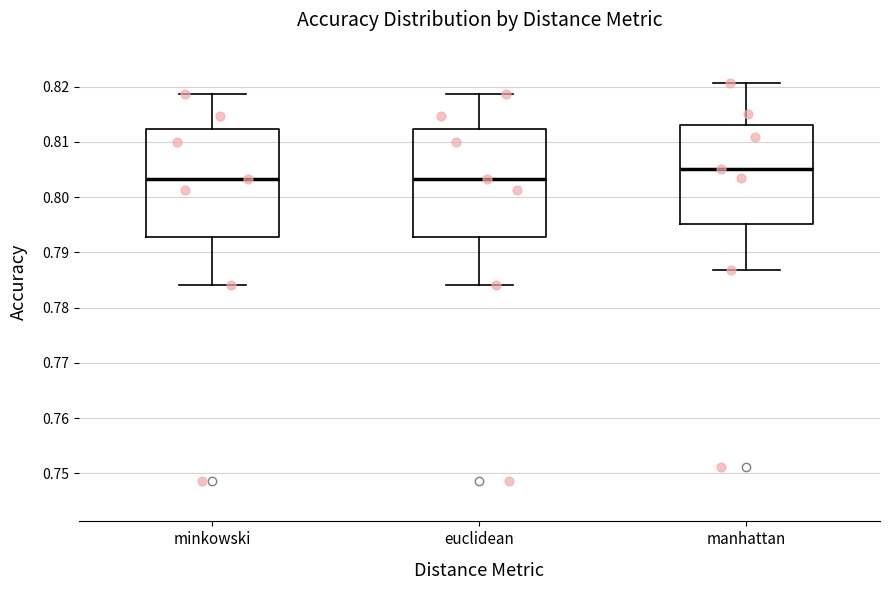

Reading left to right, transcribe this box plot: for each box, give where its median line is, the range the box spans, and where its two whiskers end, as read against the y-axis. The values are not printed on the chart, so give them approximately, as read against the axis.

minkowski: median 0.803, box 0.793 to 0.812, whiskers 0.784 to 0.819
euclidean: median 0.803, box 0.793 to 0.812, whiskers 0.784 to 0.819
manhattan: median 0.805, box 0.795 to 0.813, whiskers 0.787 to 0.821